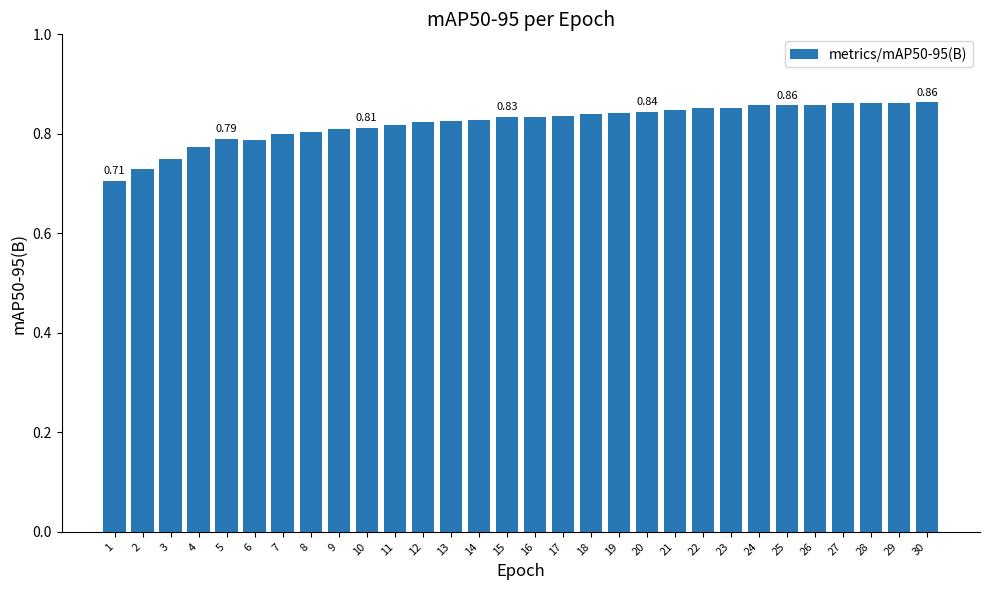

Is it true that the value at 11 is 1.1?

False